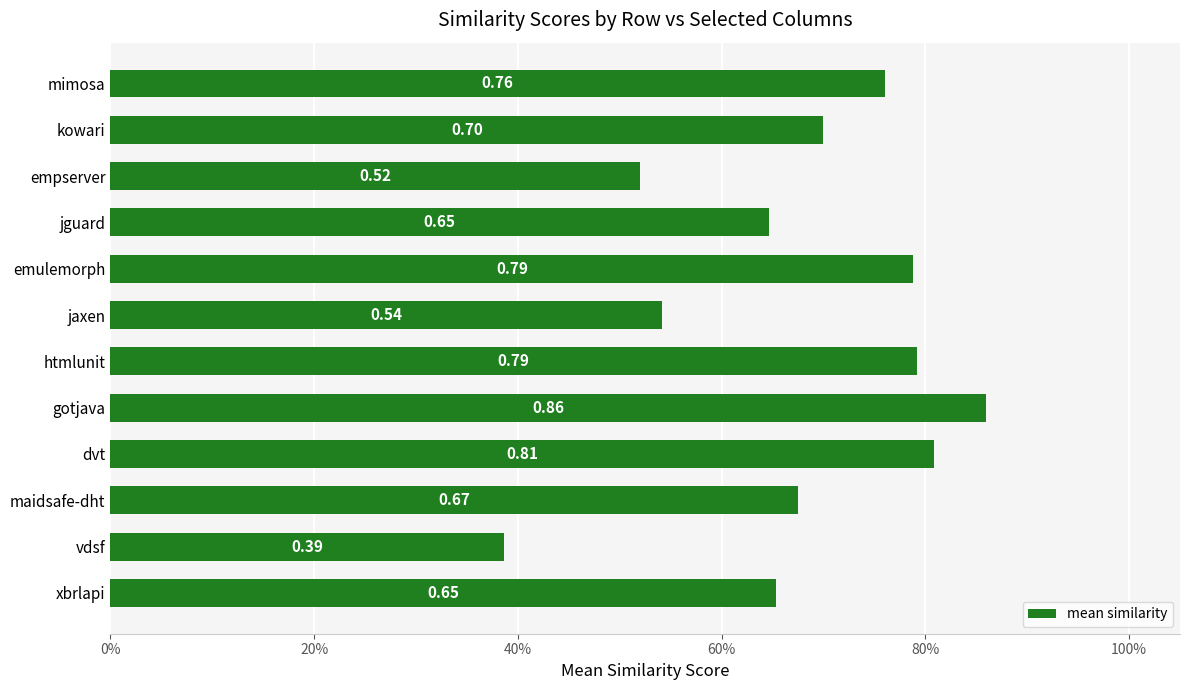

What is the average value?

0.7